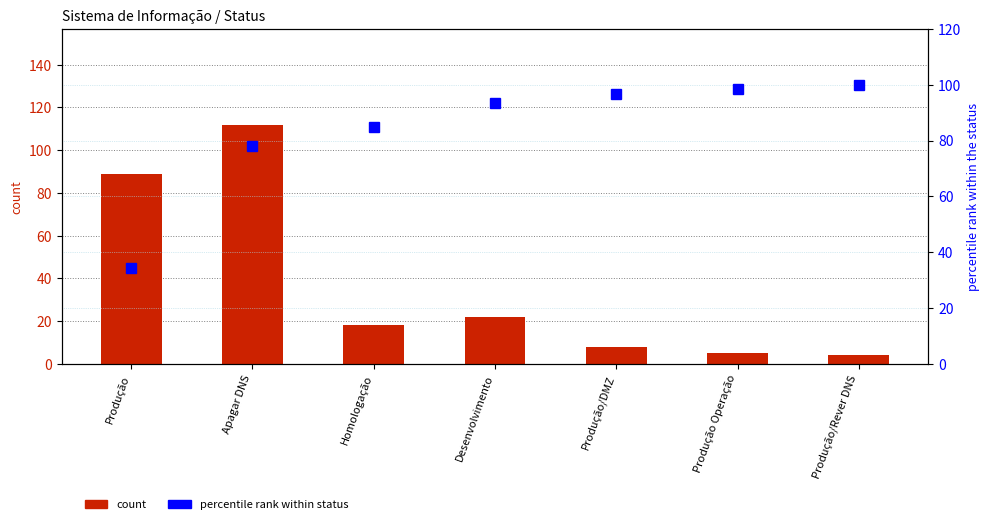

Reading left to right, transcribe all the data shown in this chart.

count: 89.0	112.0	18.0	22.0	8.0	5.0	4.0
percentile rank within status: 34.5	77.9	84.9	93.4	96.5	98.4	100.0